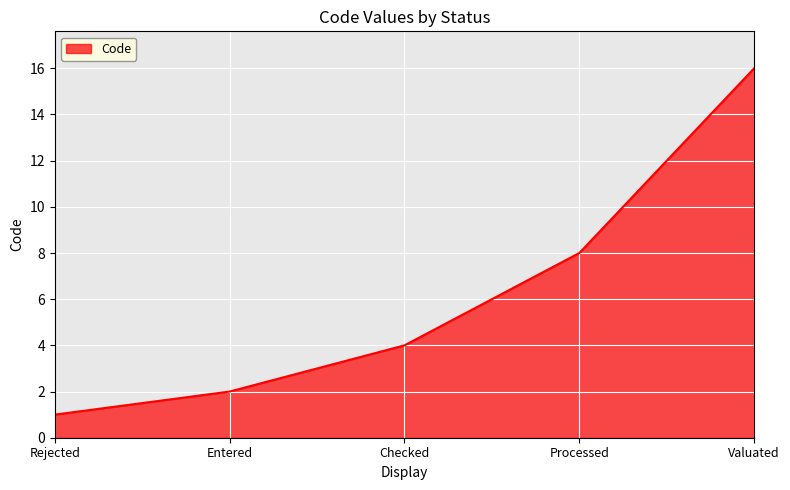

What is the sum of the values at Valuated and Rejected?

17